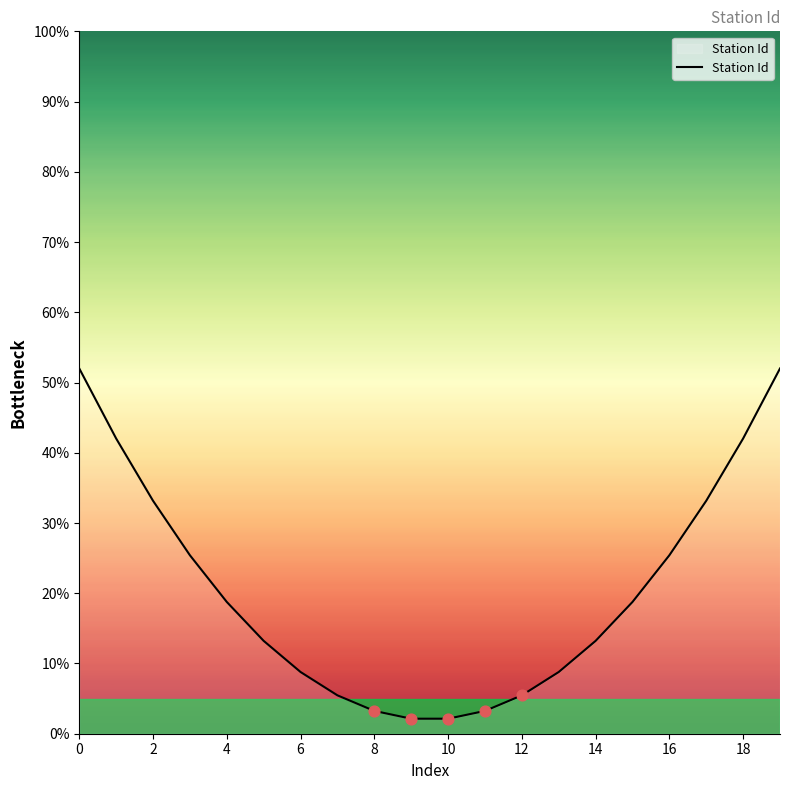

What is the ratio of the value at 10 to the value at 13?

0.2